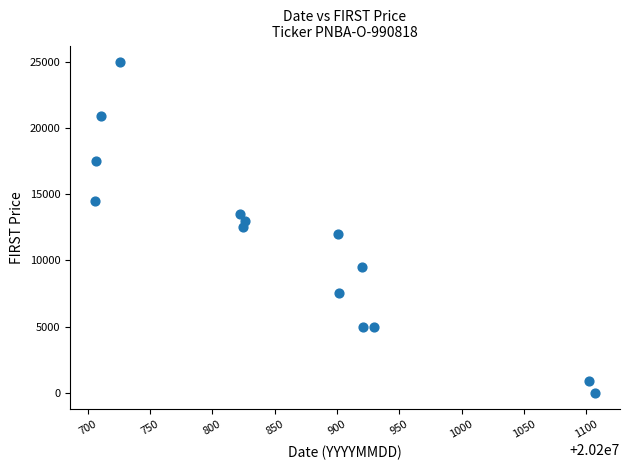

What is the range of X values (max minus min)?

401